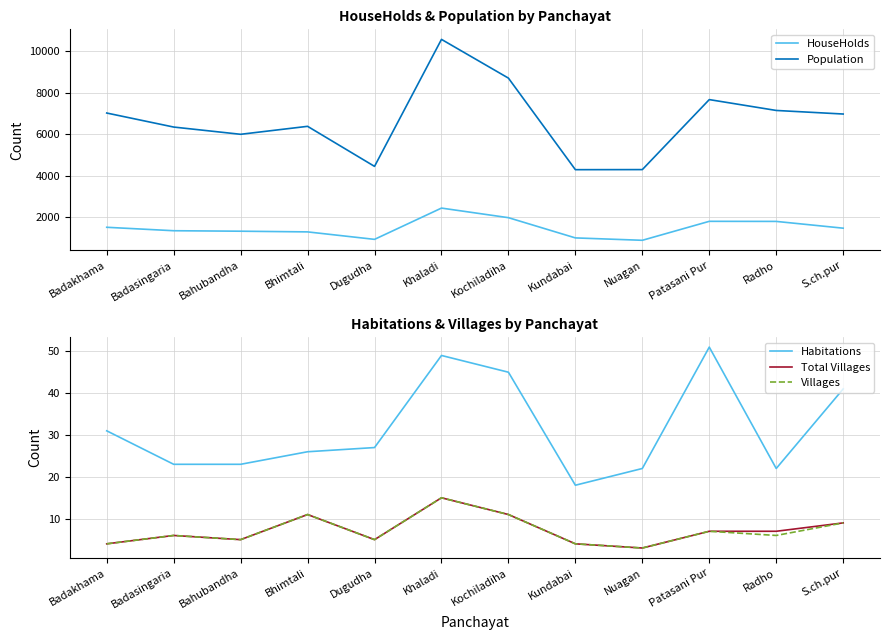

Which series has the largest range (max minus min)?

Population